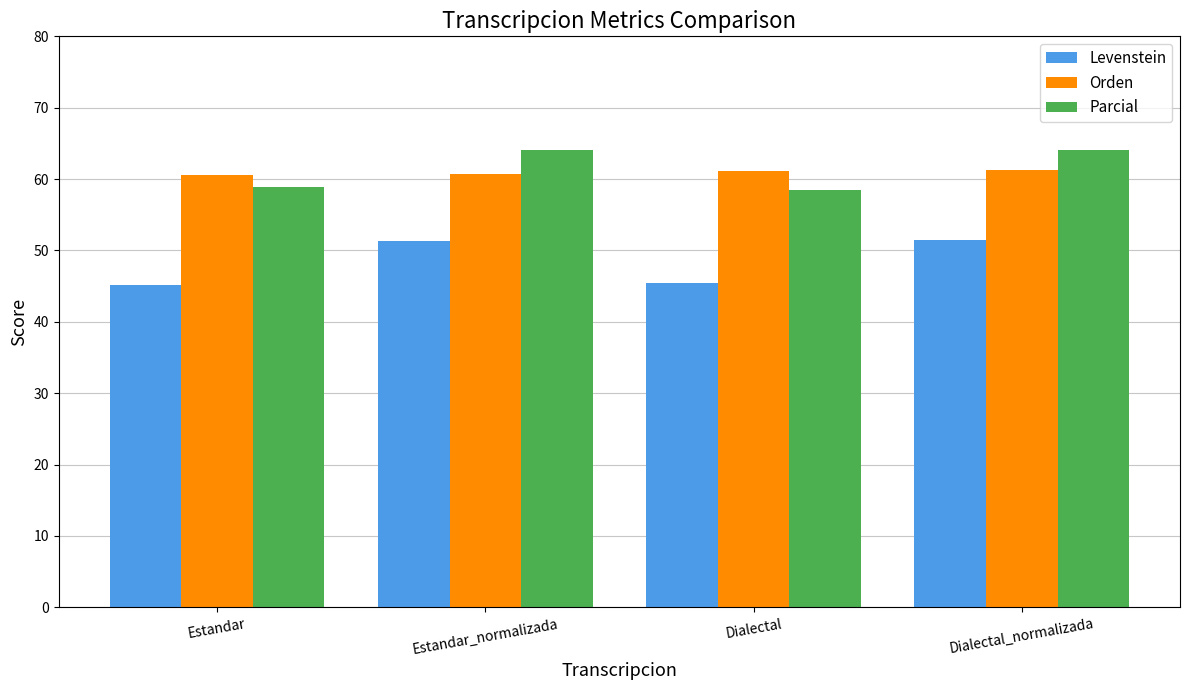

Is the value of Orden at Dialectal greater than the value of Parcial at Dialectal?

Yes